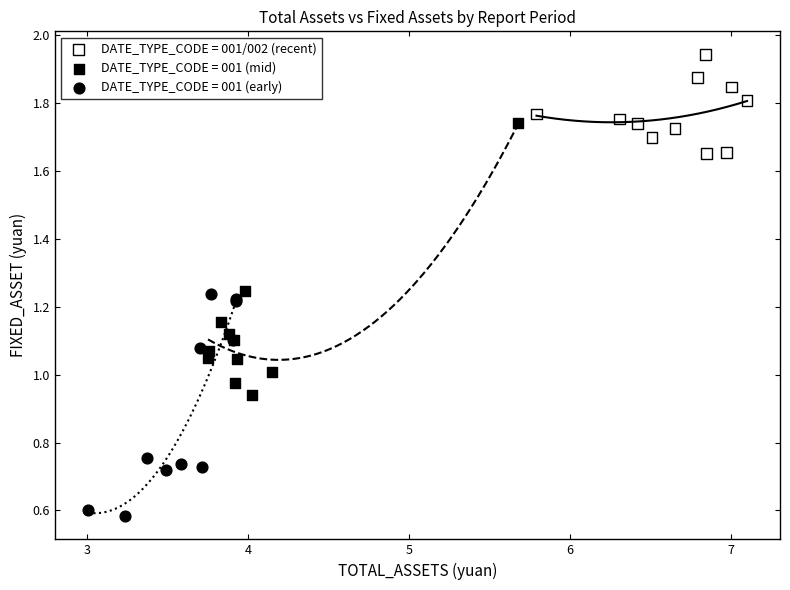

Which series has the largest Y range (max minus min)?

DATE_TYPE_CODE = 001 (mid)